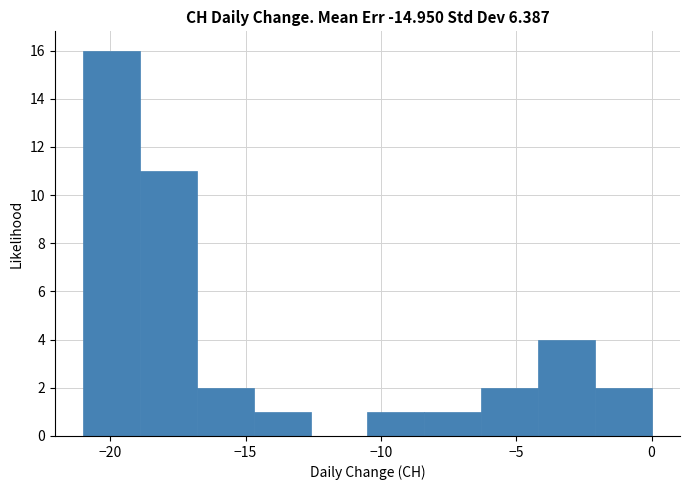

How tall is the bar that spans -10.5 to -8.4 on the x-axis? Neither the bar edges nor the heights are printed on the chart, so give them approximately, as read against the axes.

1